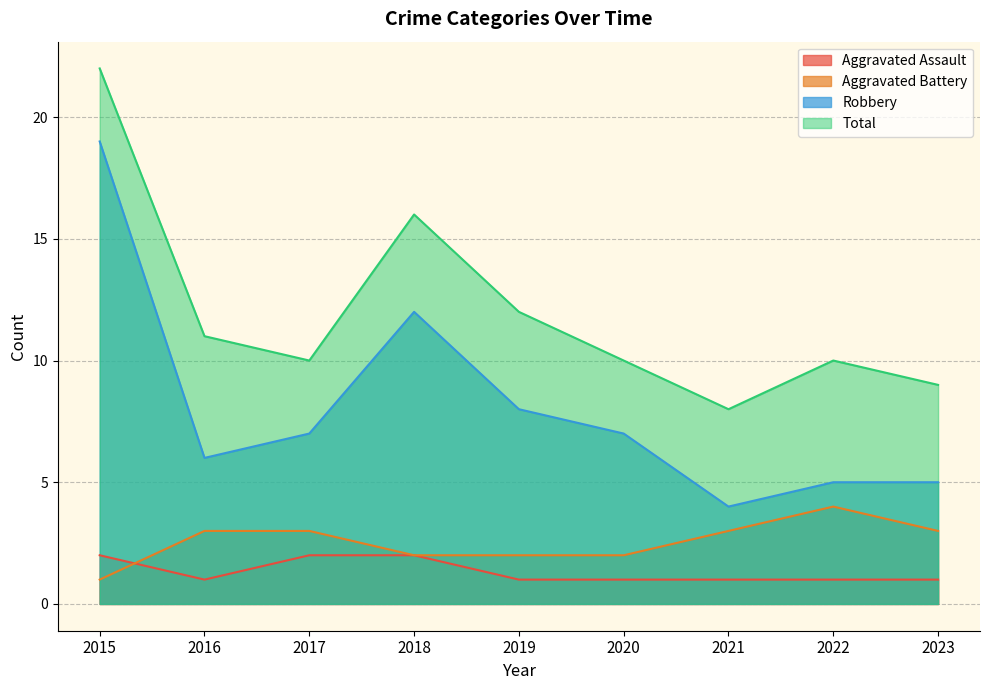

The Aggravated Battery series shows 2 at 2018. True or false?

True